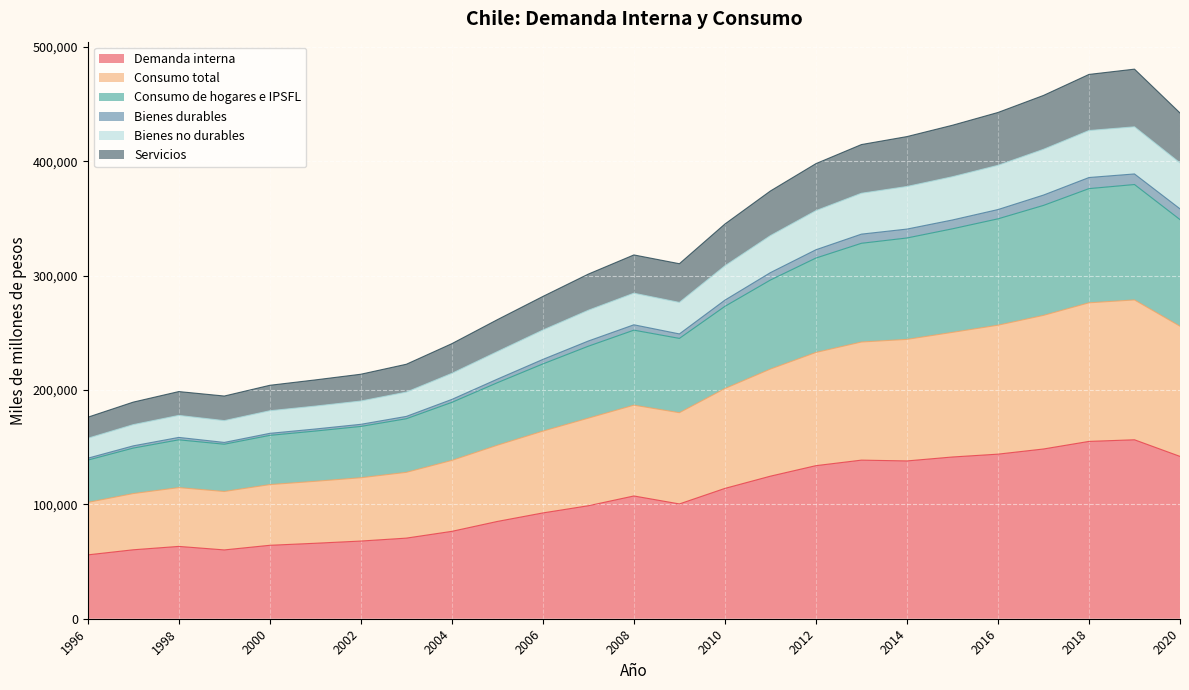

At which category does Bienes durables reach its first local valley?

1999